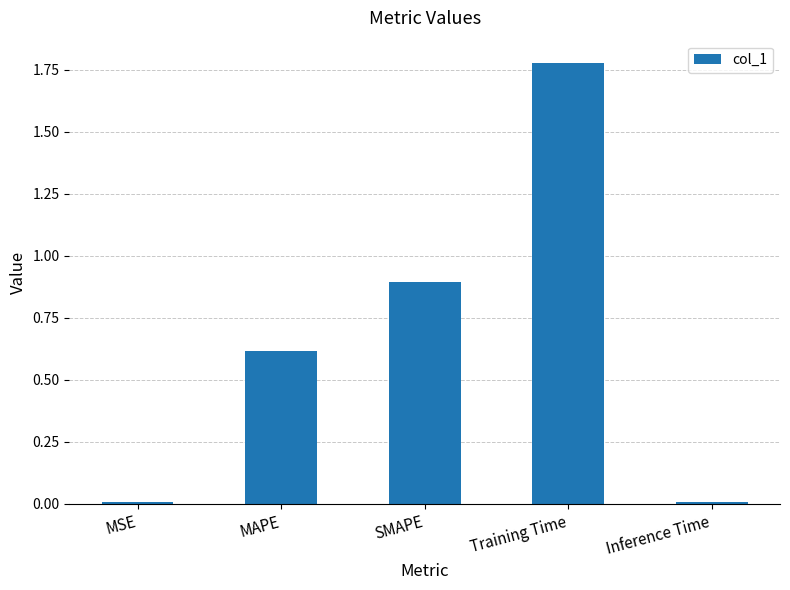

How many distinct data groups are displayed?

1